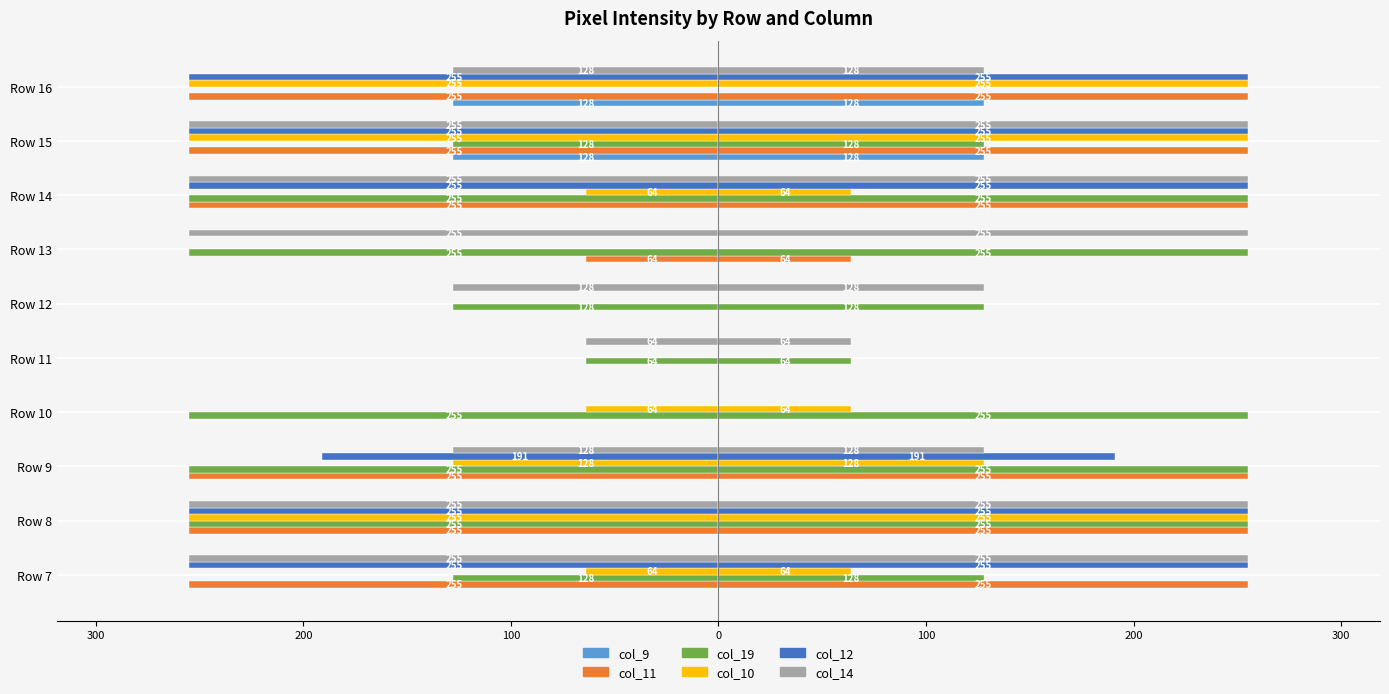

The col_11 series shows -391 at Row 9. True or false?

False